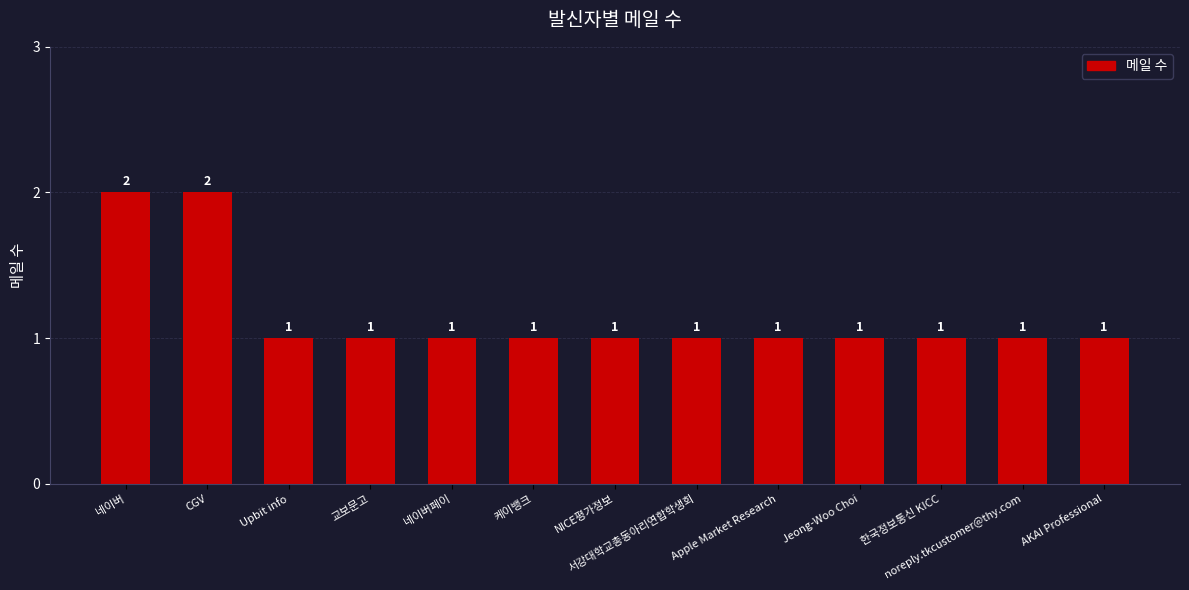

What is the ratio of the value at 네이버 to the value at AKAI Professional?

2.0